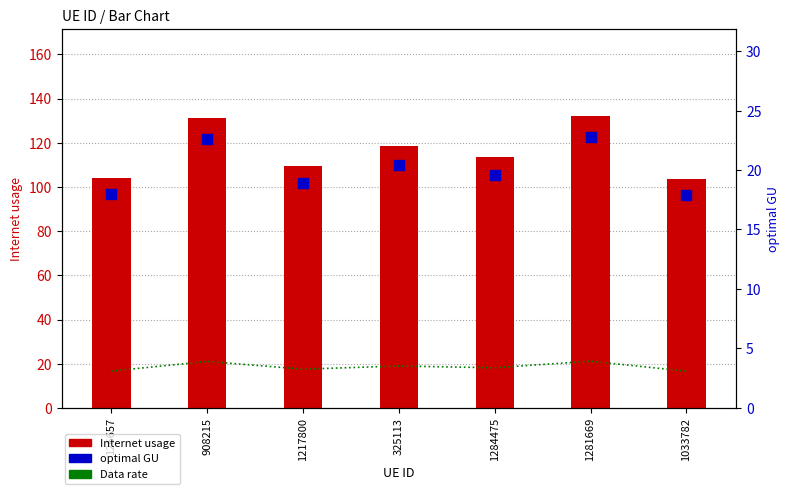

Which series reaches the maximum Y coordinate?

Internet usage